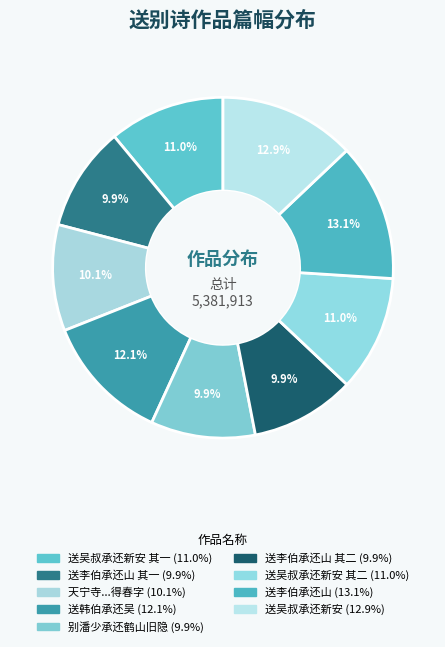

Count the number of slices in the pie.

9